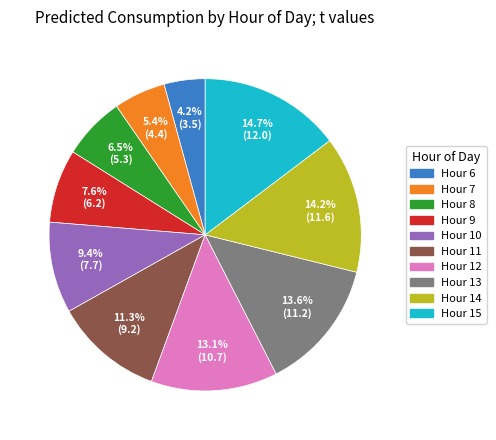

Is there any slice that represents more than half of the pie?

No